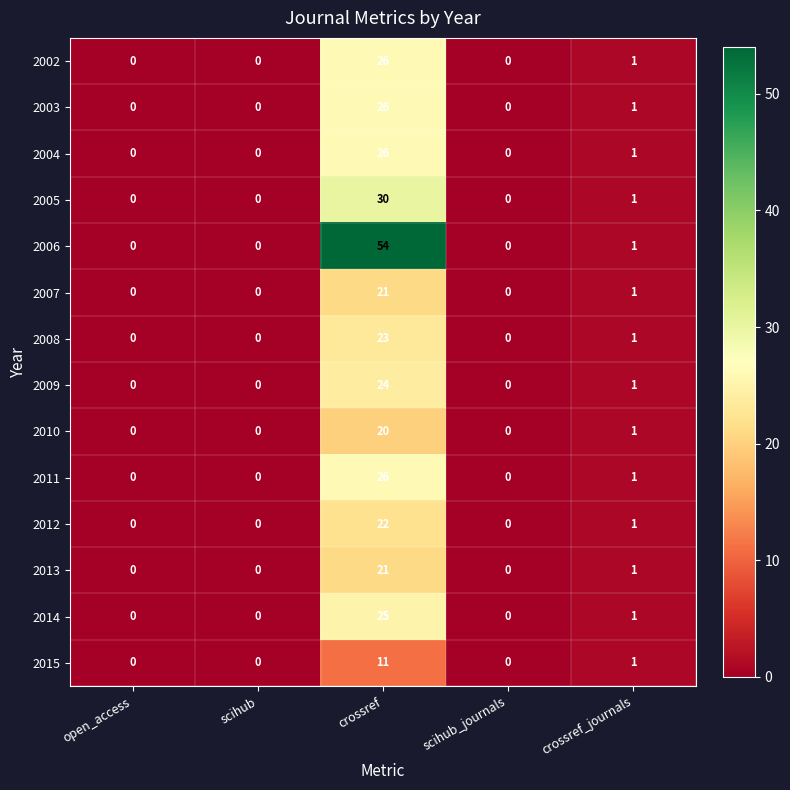

How many data points does each series have?

5